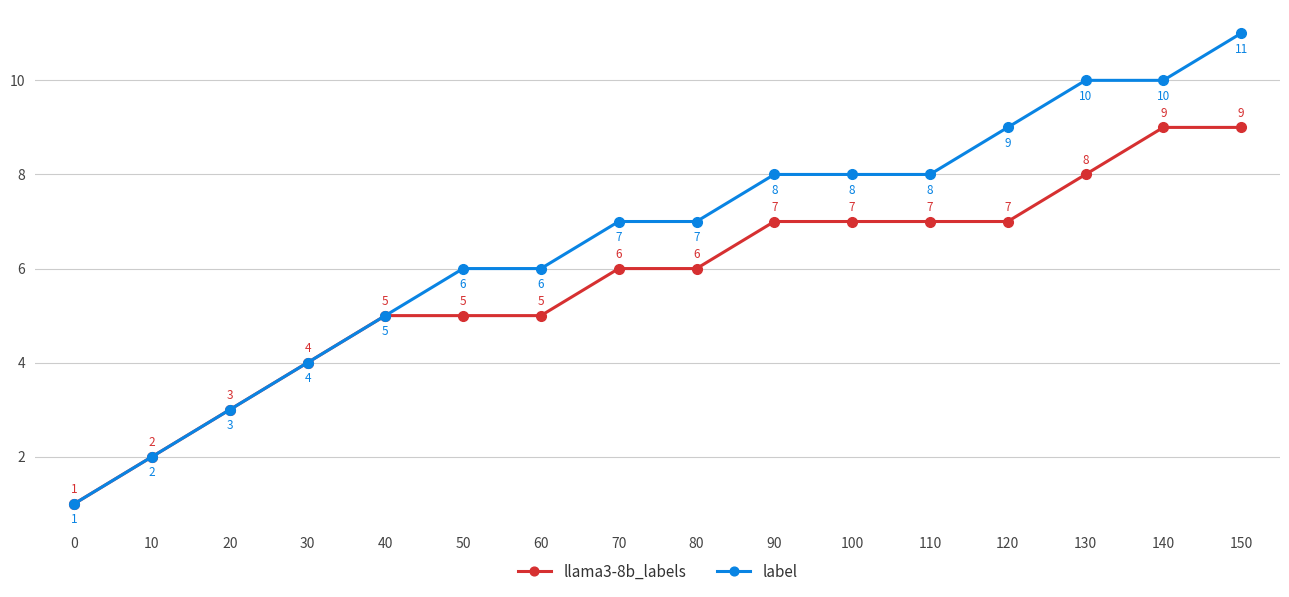

How many lines are shown in the chart?

2